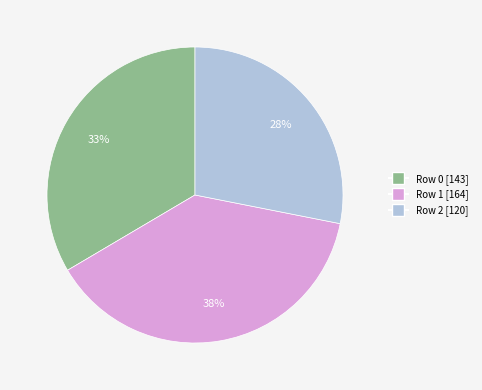

Which has a higher value, Row 0 or Row 1?

Row 1